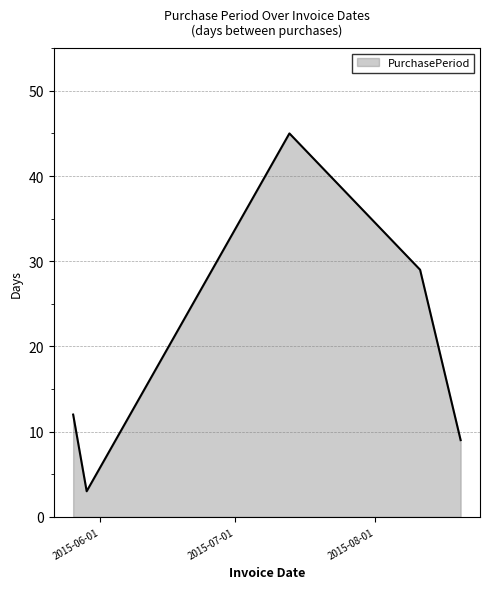

How many lines are shown in the chart?

1